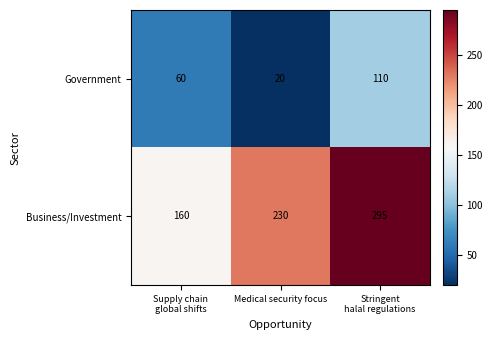

The Business/Investment series shows 131 at Medical security focus. True or false?

False